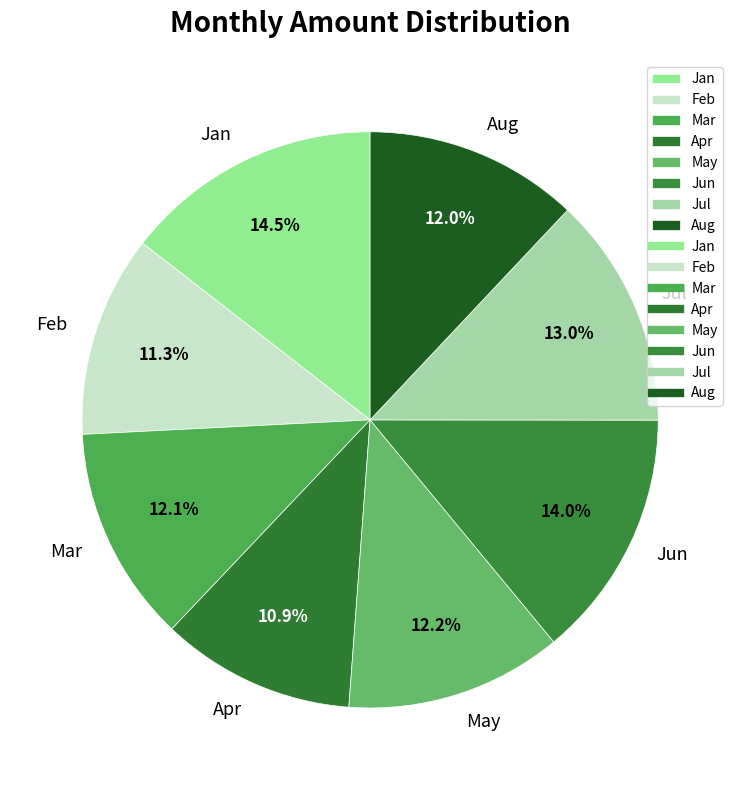

What is the total percentage of May and Feb?

23.5%